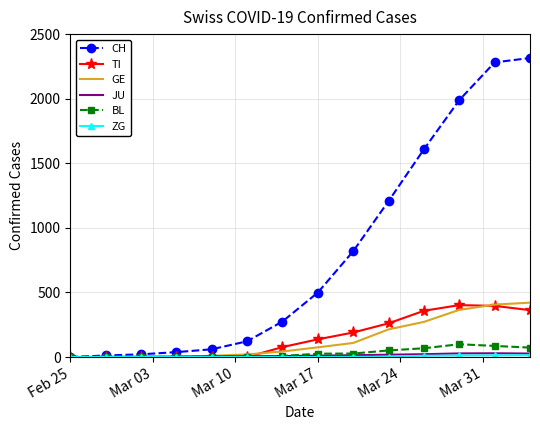

Count the number of categories in the chart.

14